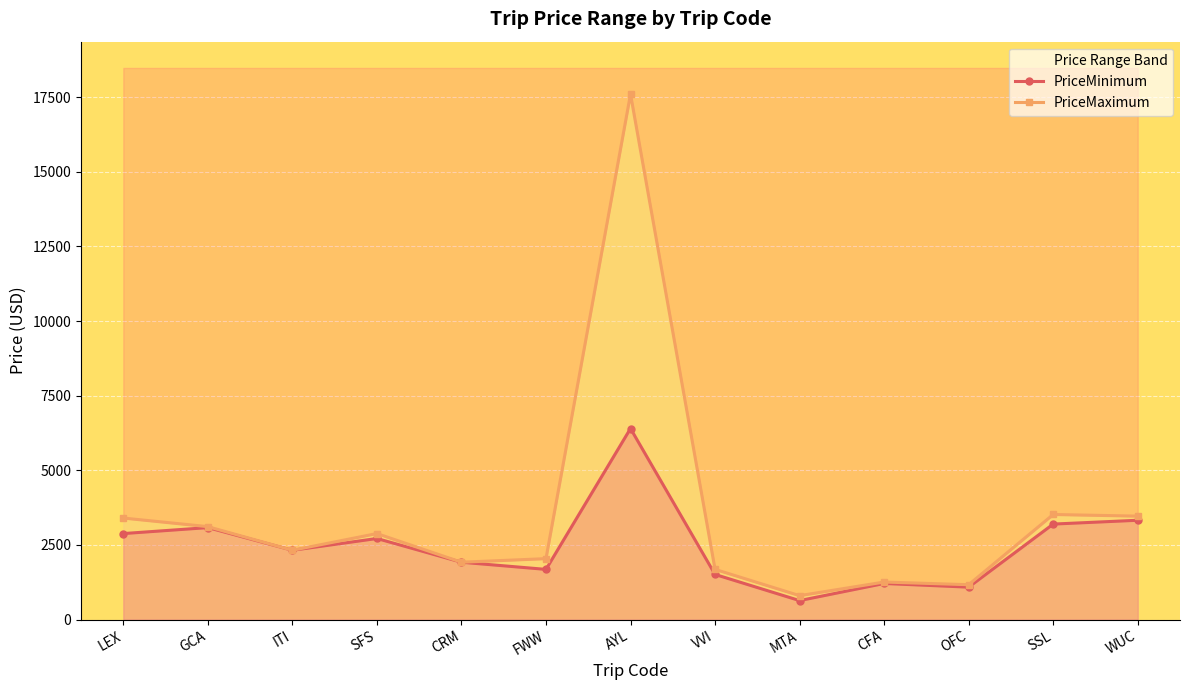

Rank the series by their average value, from highest to lowest.

PriceMaximum, PriceMinimum